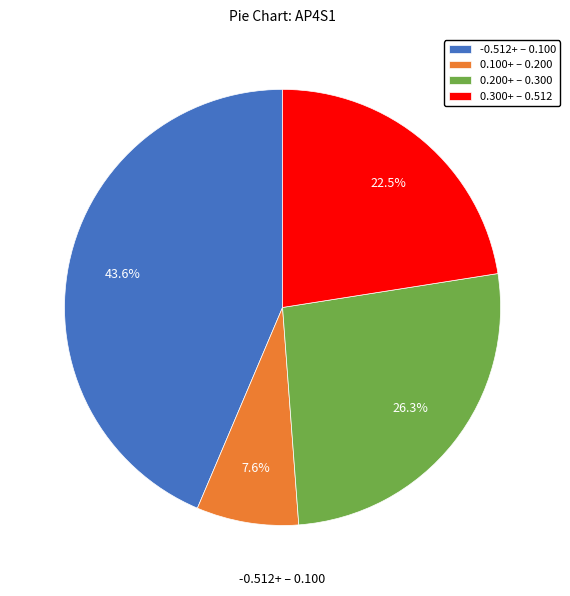

Count the number of slices in the pie.

4